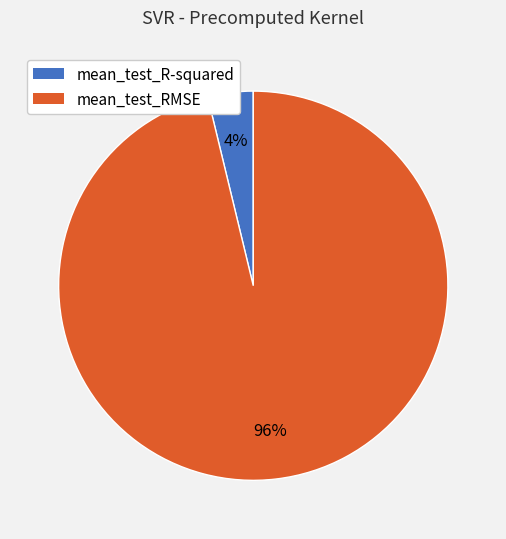

How many slices are in this pie chart?

2